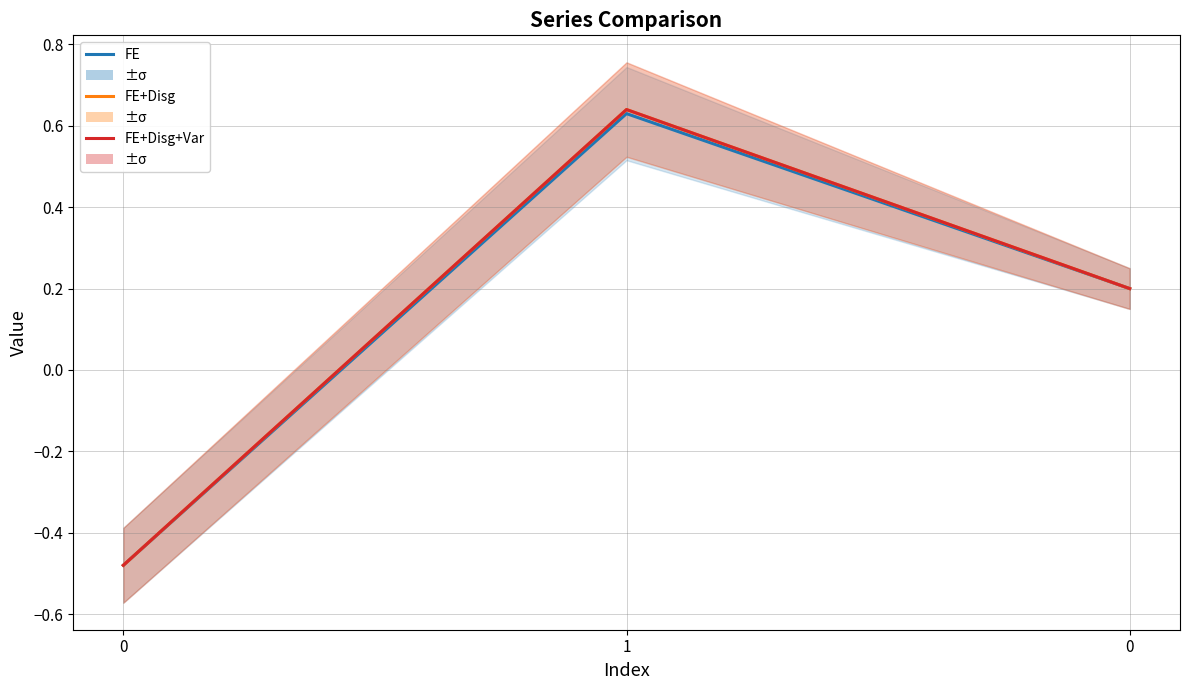

What is the sum of all FE values?

0.4